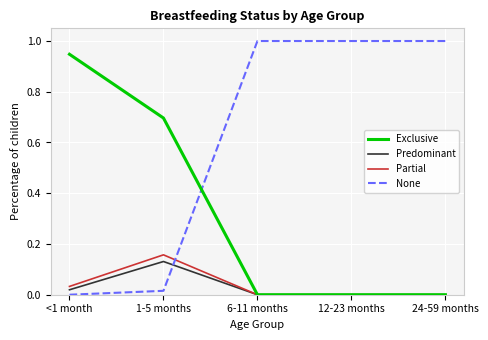

What is the maximum value shown in the chart?

1.0